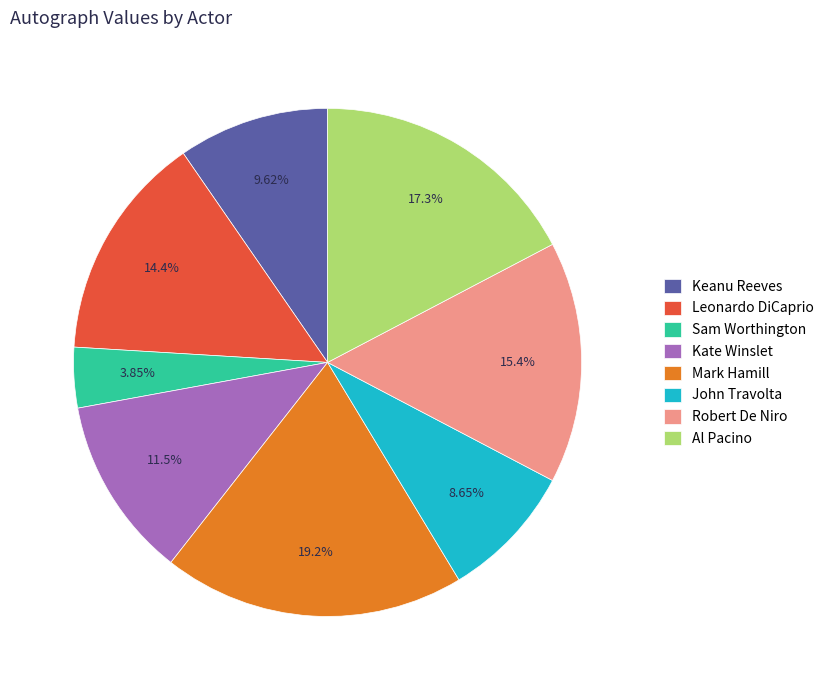

How much of the chart is everything except John Travolta?

91.3%